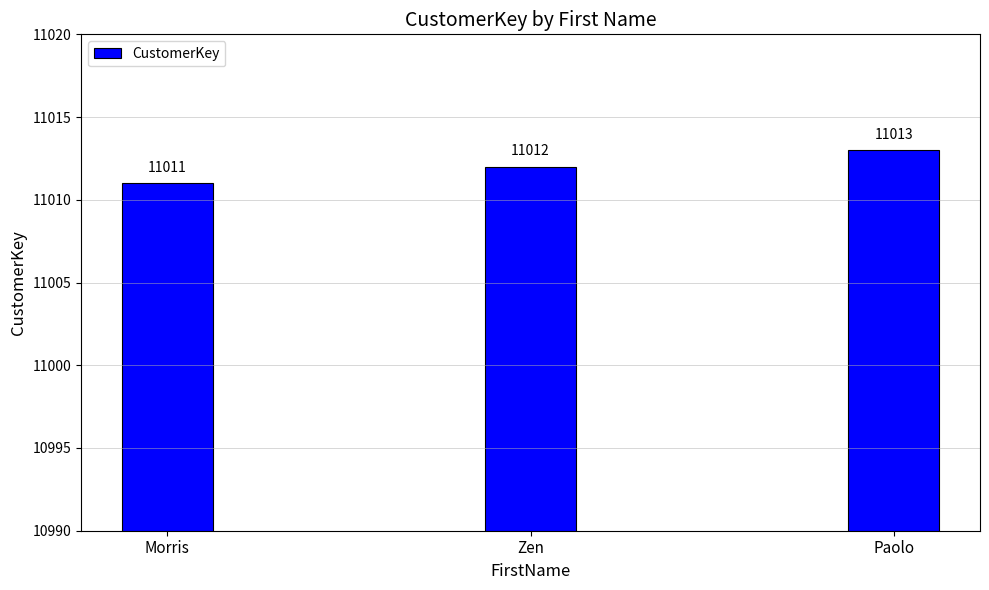

Where is the data nearest to the value 11012?

Zen